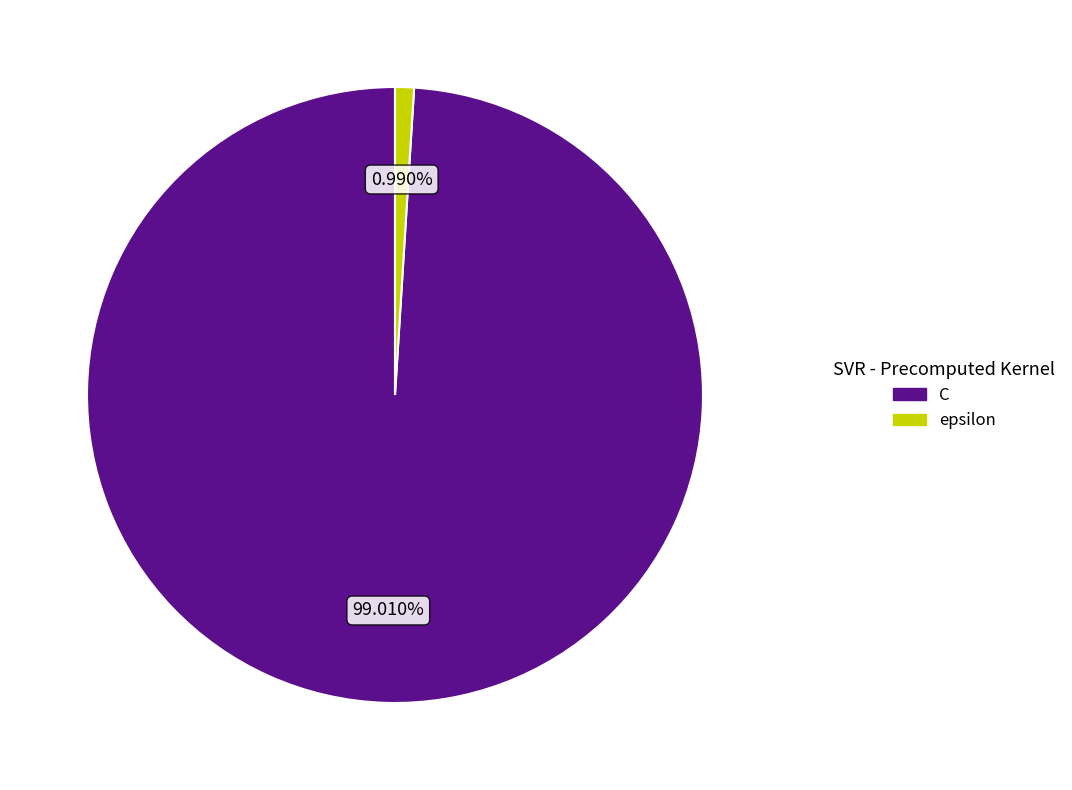

Which category accounts for the majority?

C